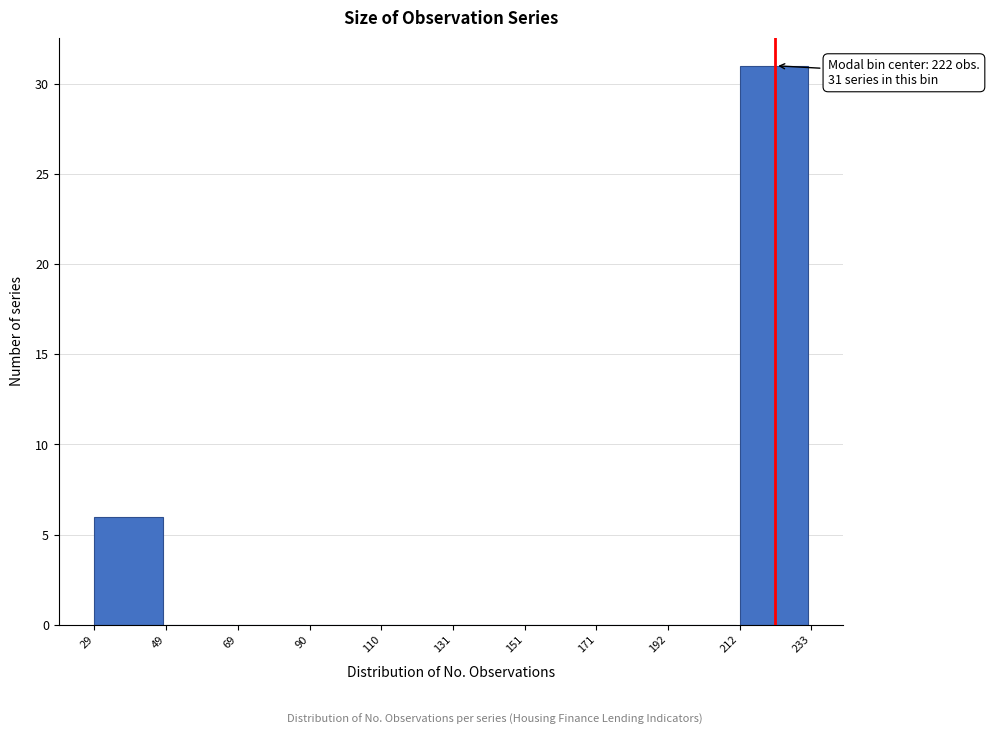

Which range on the x-axis has the tallest bar?

212 to 233